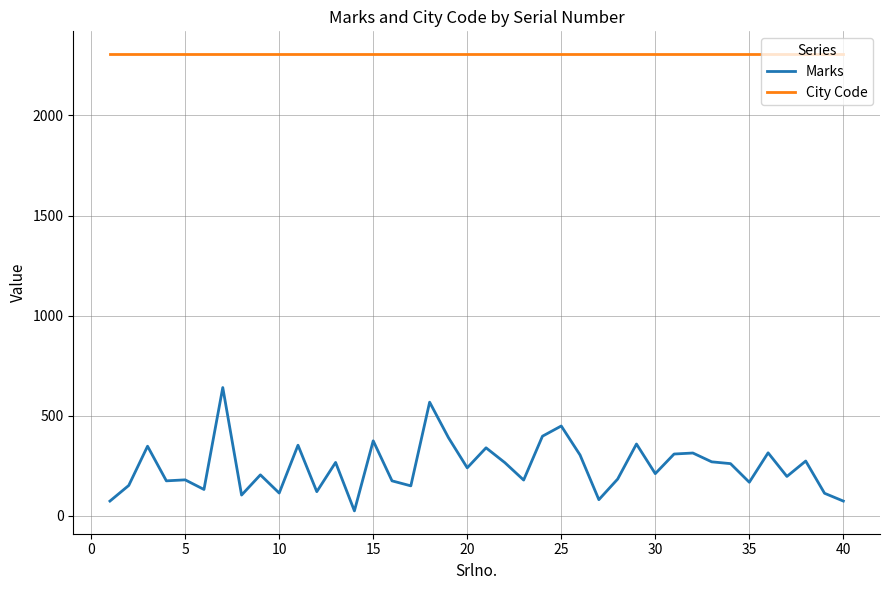

How many lines are shown in the chart?

2